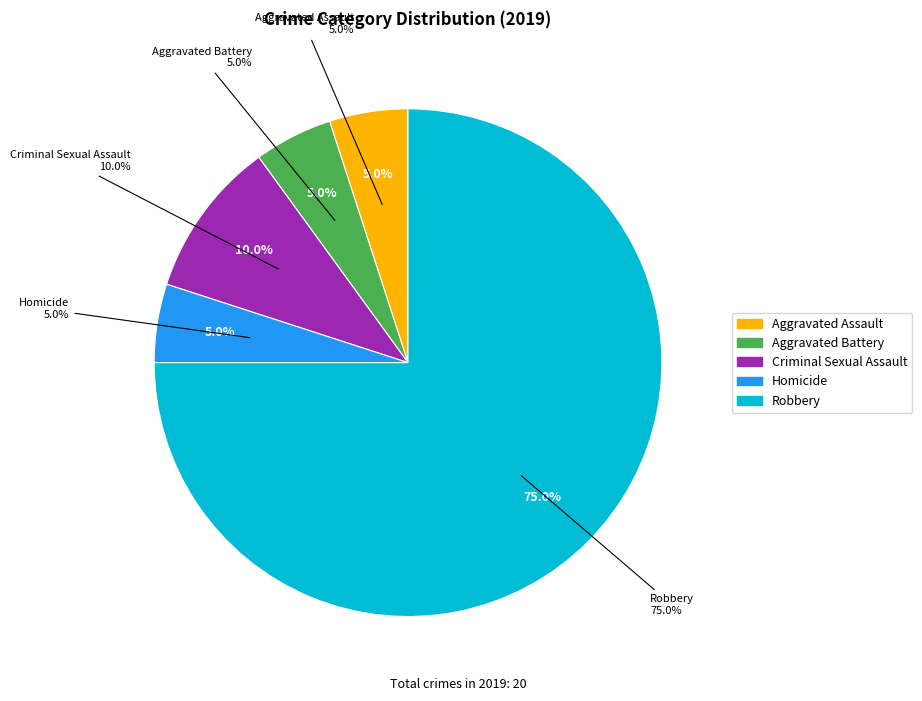

Approximately how many times larger is the value at Aggravated Assault compared to Criminal Sexual Assault?

0.5